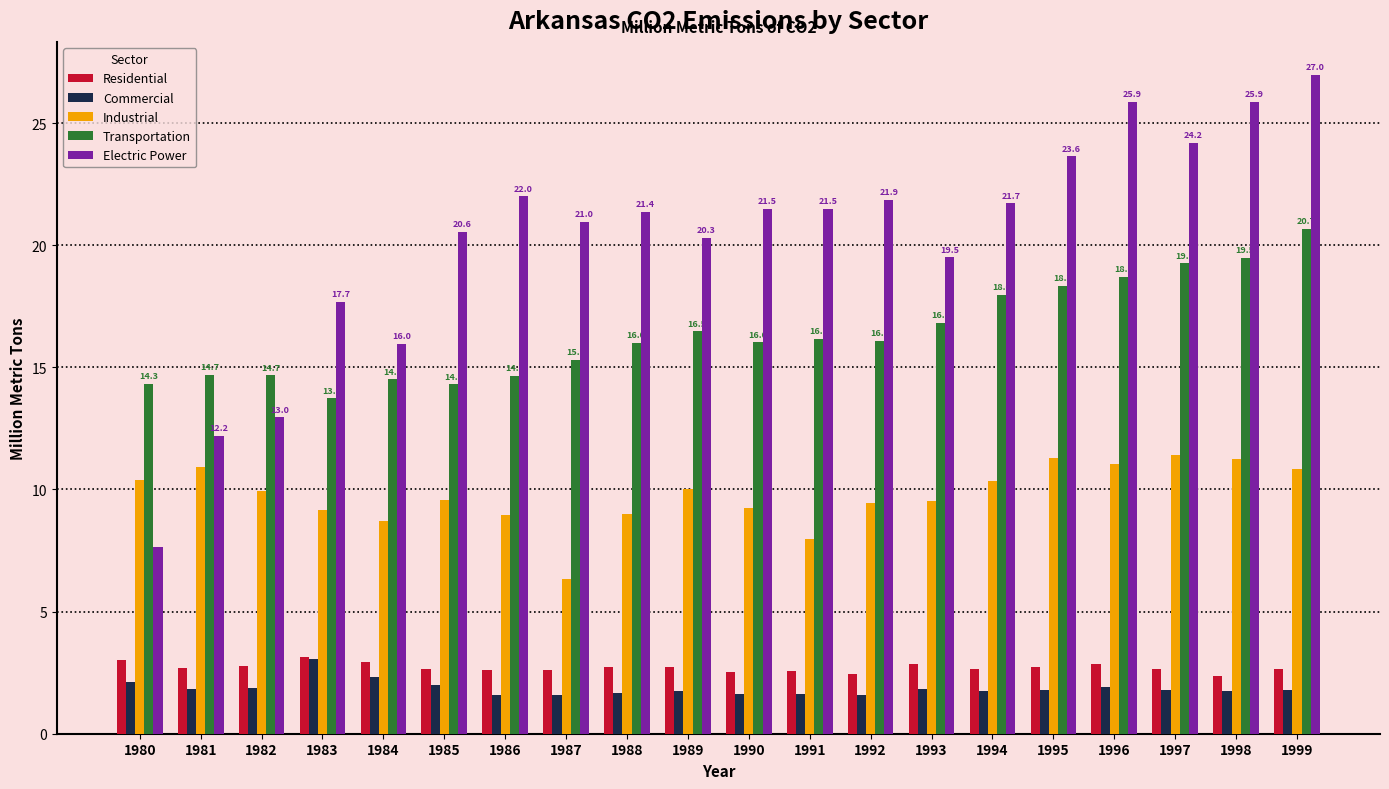

Which series has the largest range (max minus min)?

Electric Power